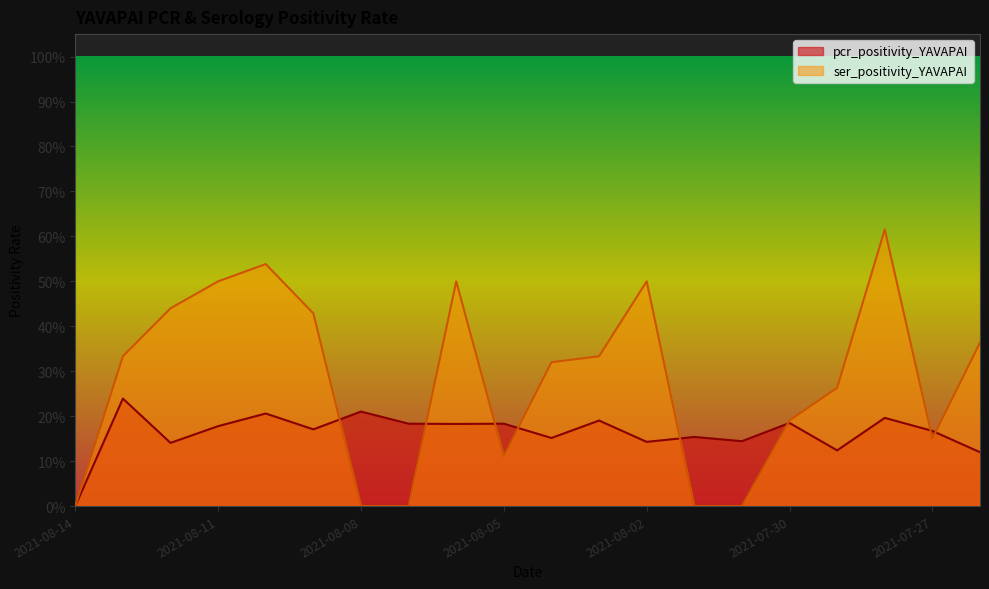

Count the number of data series in this chart.

2